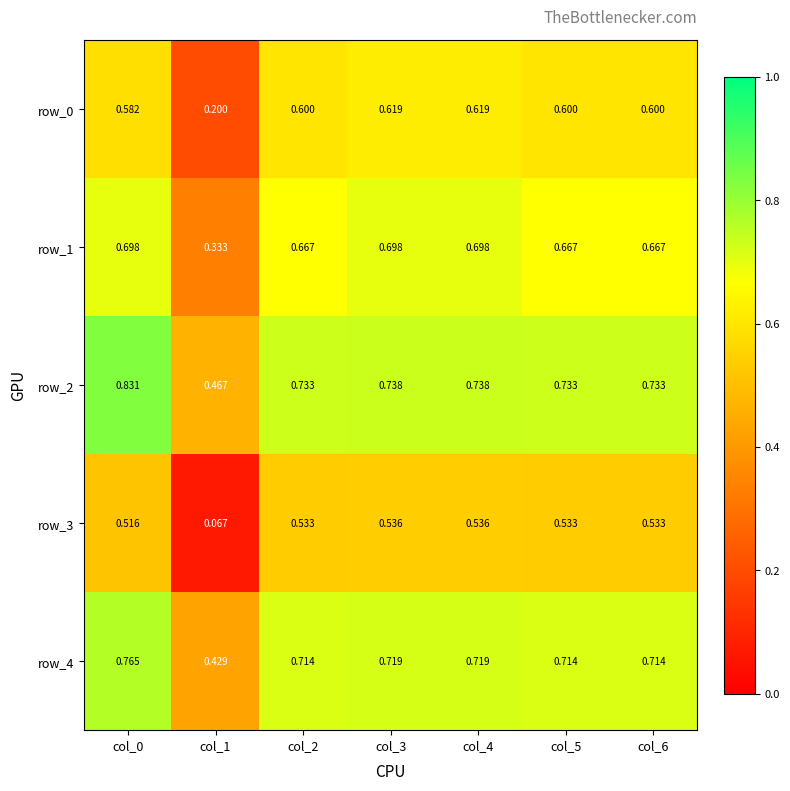

Rank the series at col_2 from highest to lowest value.

row_2, row_4, row_1, row_0, row_3